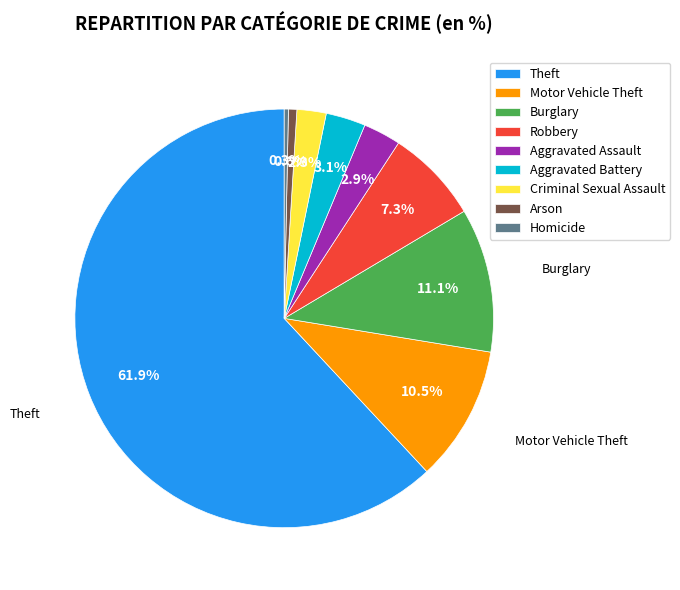

Which slice is the largest?

Theft